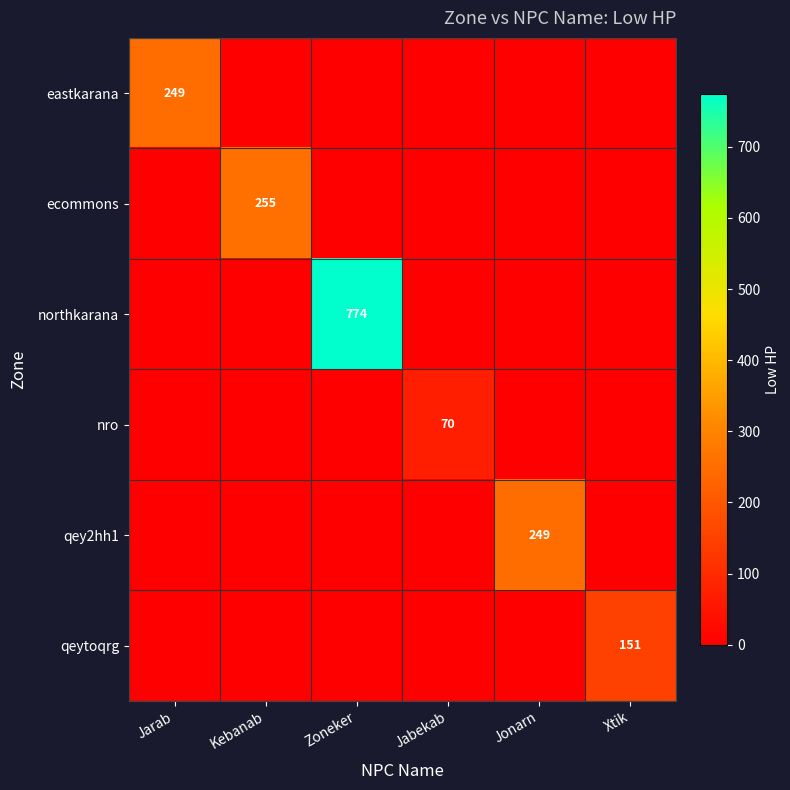

The eastkarana series shows 152 at Jarab. True or false?

False